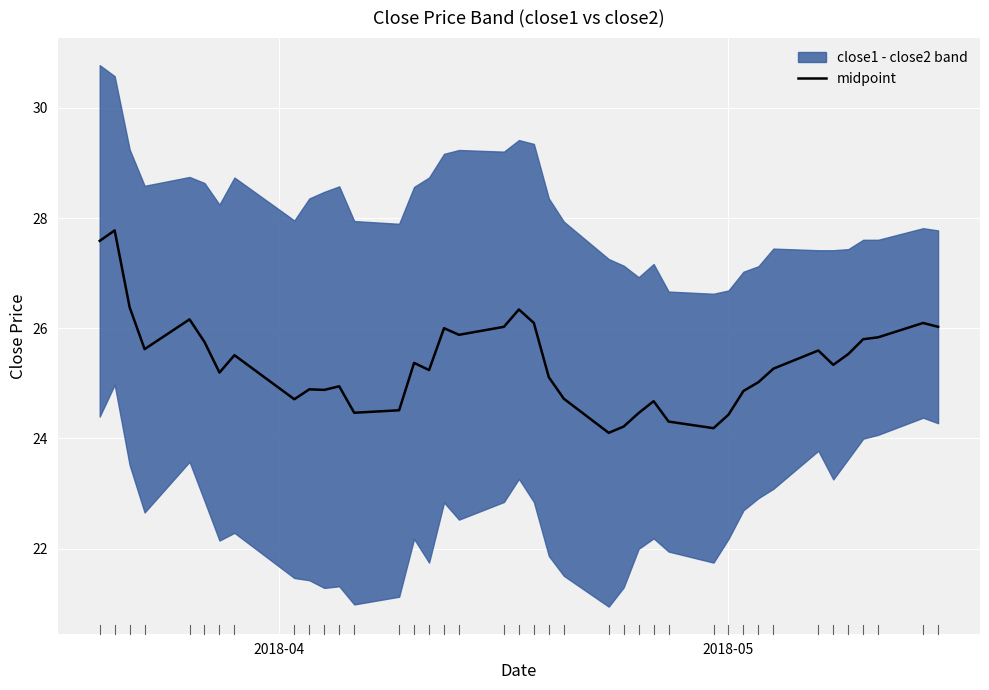

What is the highest value of the midpoint series?

27.8